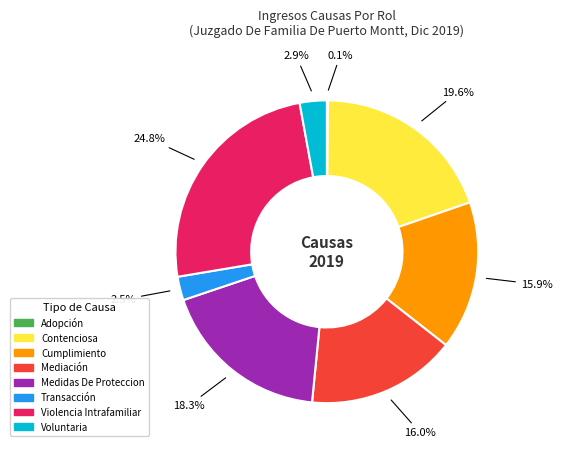

What is the largest slice in the pie chart?

Violencia Intrafamiliar